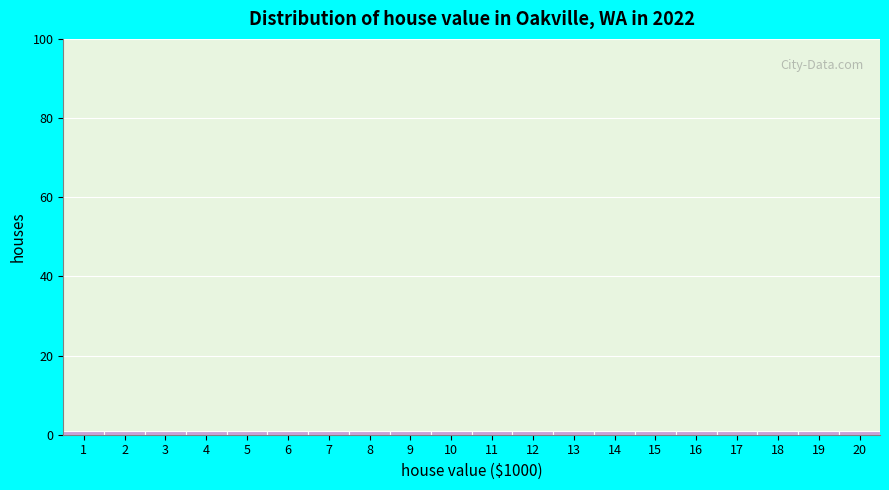

Reading left to right, list every bar in this chart as the range it spans on the x-axis followed by its height. The values are not printed on the chart, so give them approximately, as read against the axis.

0.5 to 1.5: under 2
1.5 to 2.5: under 2
2.5 to 3.5: under 2
3.5 to 4.5: under 2
4.5 to 5.5: under 2
5.5 to 6.5: under 2
6.5 to 7.5: under 2
7.5 to 8.5: under 2
8.5 to 9.5: under 2
9.5 to 10.5: under 2
10.5 to 11.5: under 2
11.5 to 12.5: under 2
12.5 to 13.5: under 2
13.5 to 14.5: under 2
14.5 to 15.5: under 2
15.5 to 16.5: under 2
16.5 to 17.5: under 2
17.5 to 18.5: under 2
18.5 to 19.5: under 2
19.5 to 20.5: under 2